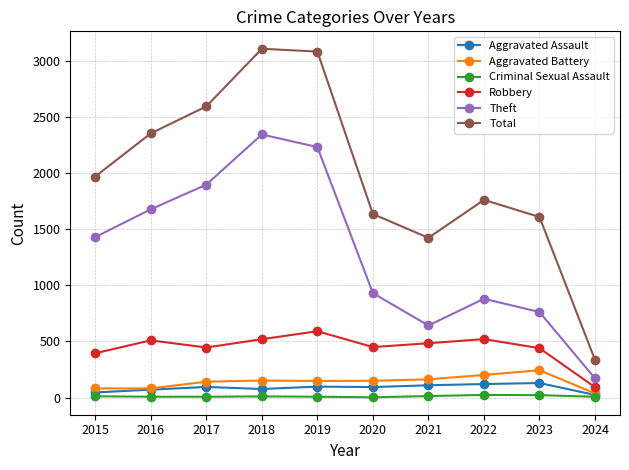

At 2015, list the series in order from smallest to largest.

Criminal Sexual Assault, Aggravated Assault, Aggravated Battery, Robbery, Theft, Total